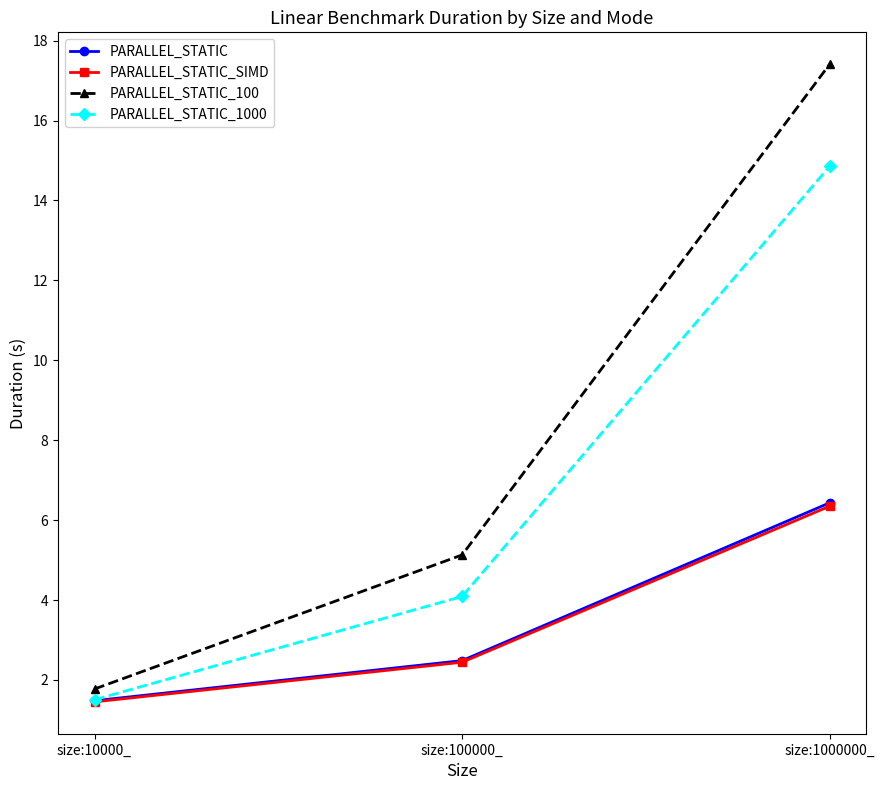

Is it true that PARALLEL_STATIC_100 equals 2.7 at size:10000_?

False